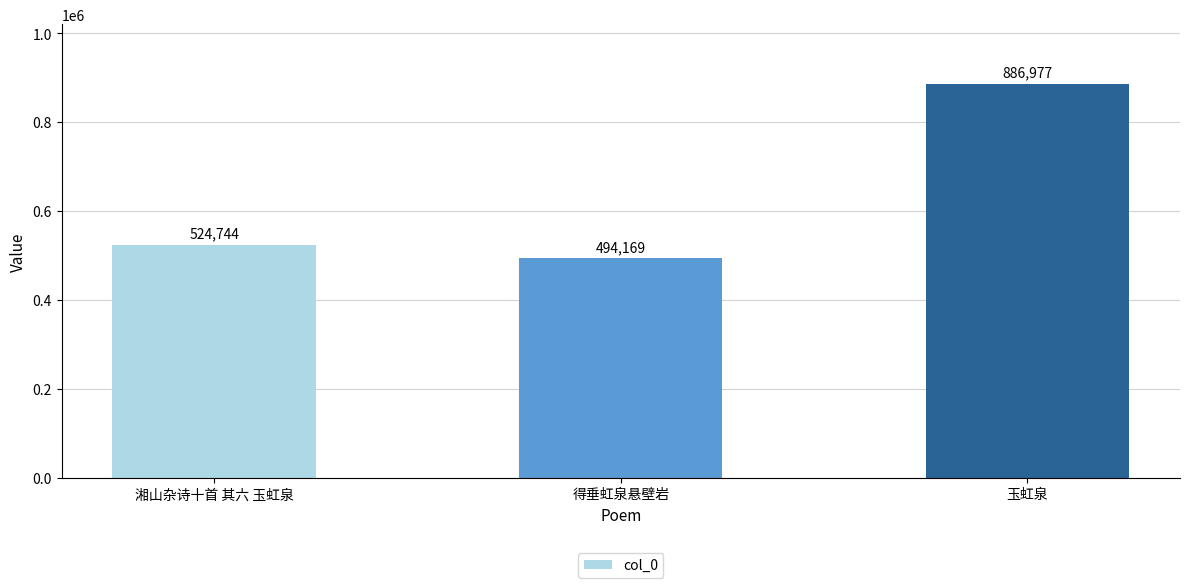

The chart shows a value of 851216 at 湘山杂诗十首 其六 玉虹泉. True or false?

False